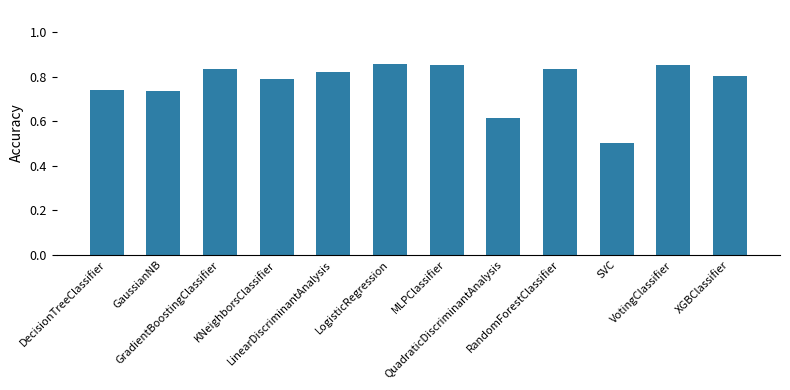

Which category has the lowest value across all series?

SVC